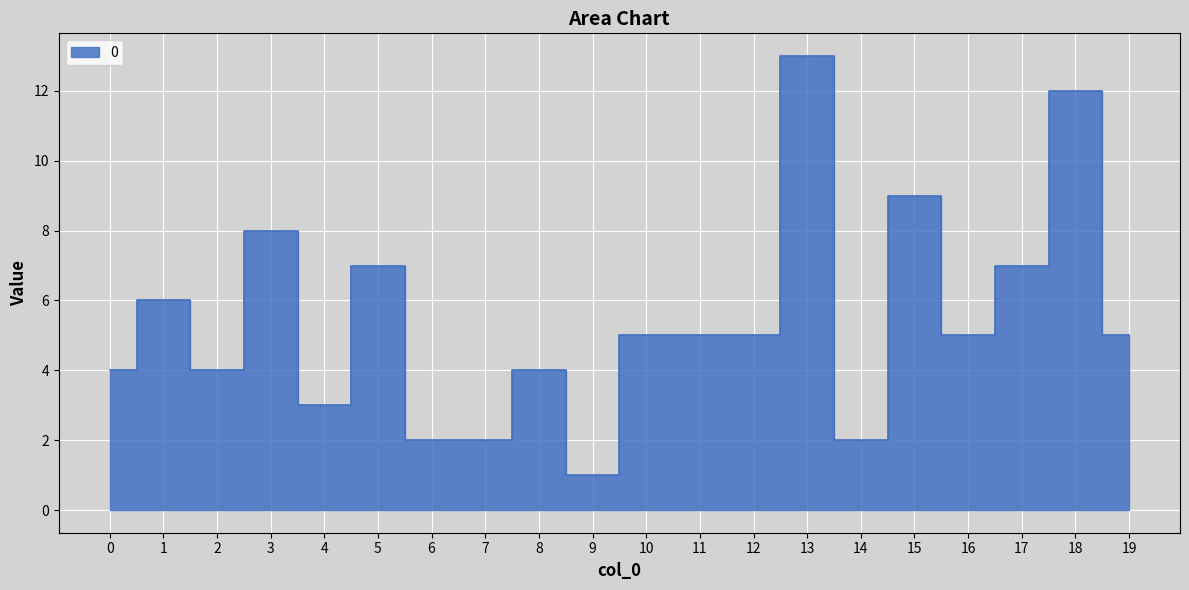

What is the sum of the values at 14 and 19?

7